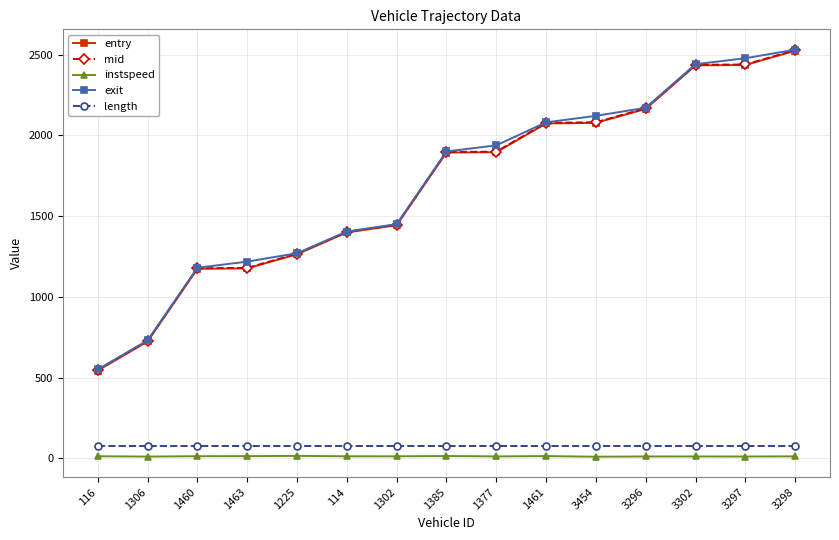

At how many categories does at least one series exceed 1468?

8